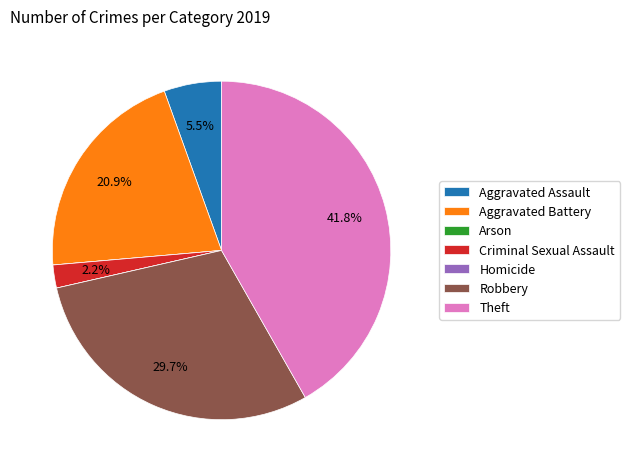

Does Aggravated Assault account for over 50% of the chart?

No